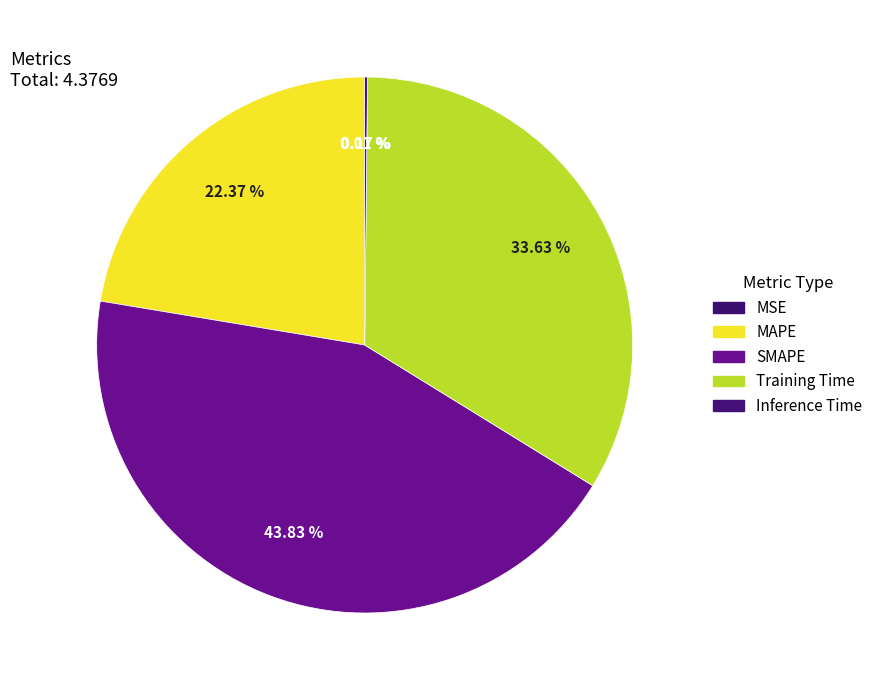

Is it true that Inference Time is 0% of the pie?

True